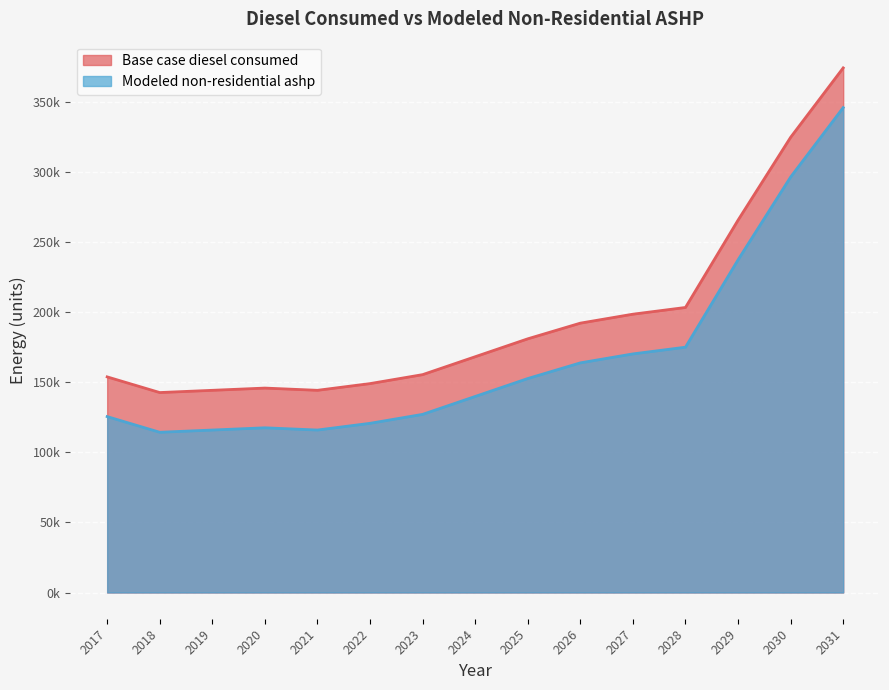

Where is Modeled non-residential ashp nearest to the value 230077?

2029